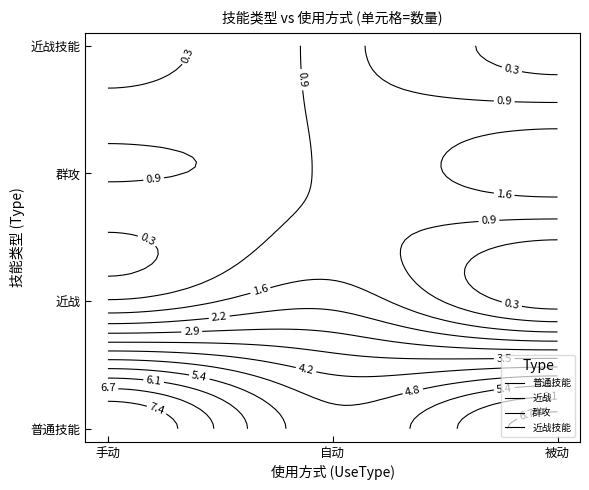

Rank the categories by 近战 value from highest to lowest.

自动, 手动, 被动